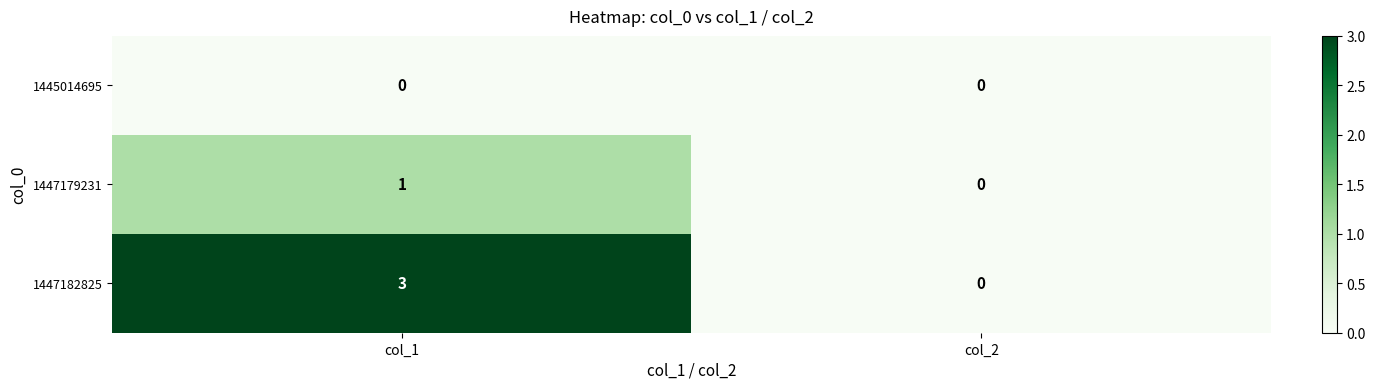

At which category is the sum across all series the highest?

col_1